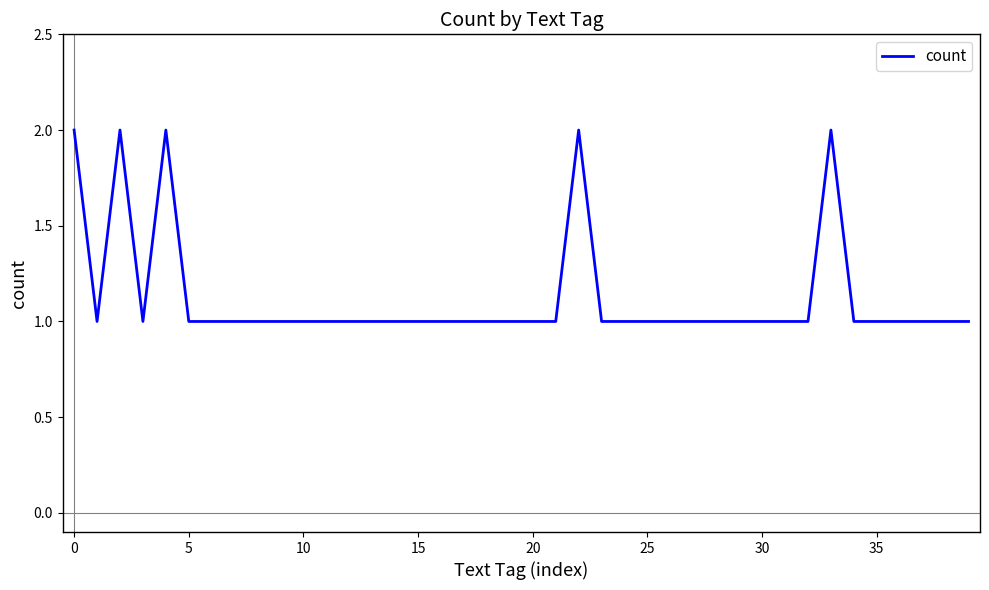

How many lines are shown in the chart?

1